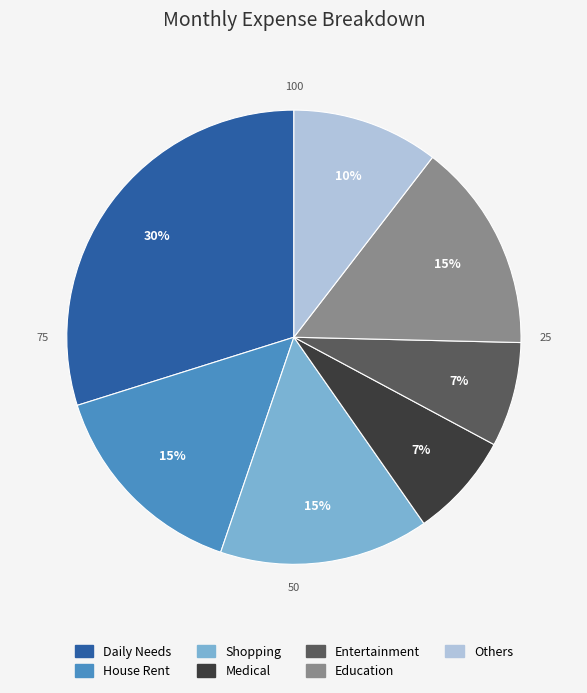

Is the sum of Entertainment and Medical greater than half?

No